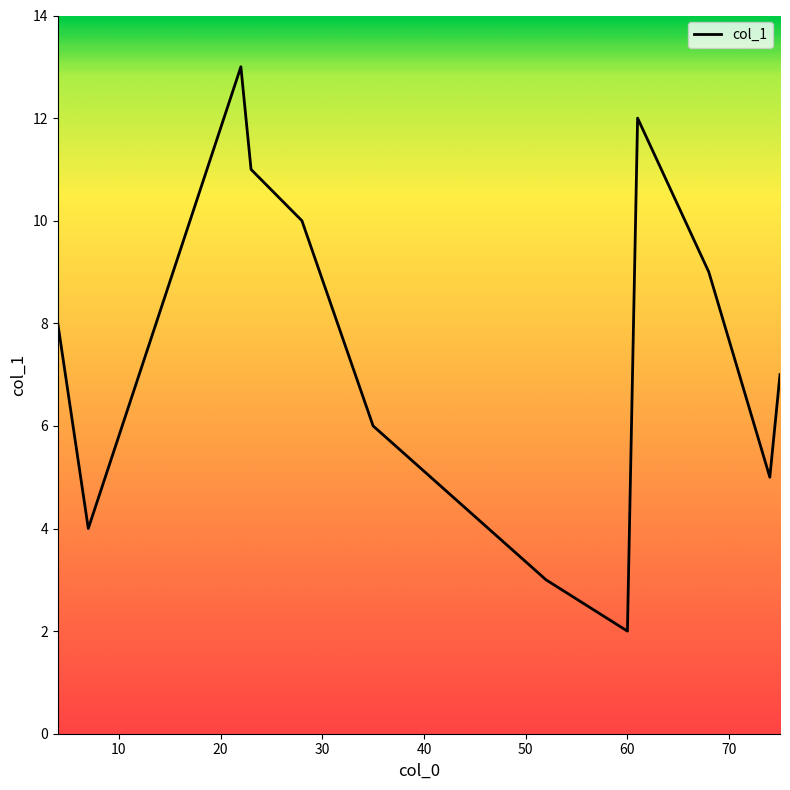

What is the difference between the maximum and minimum values?

11.0